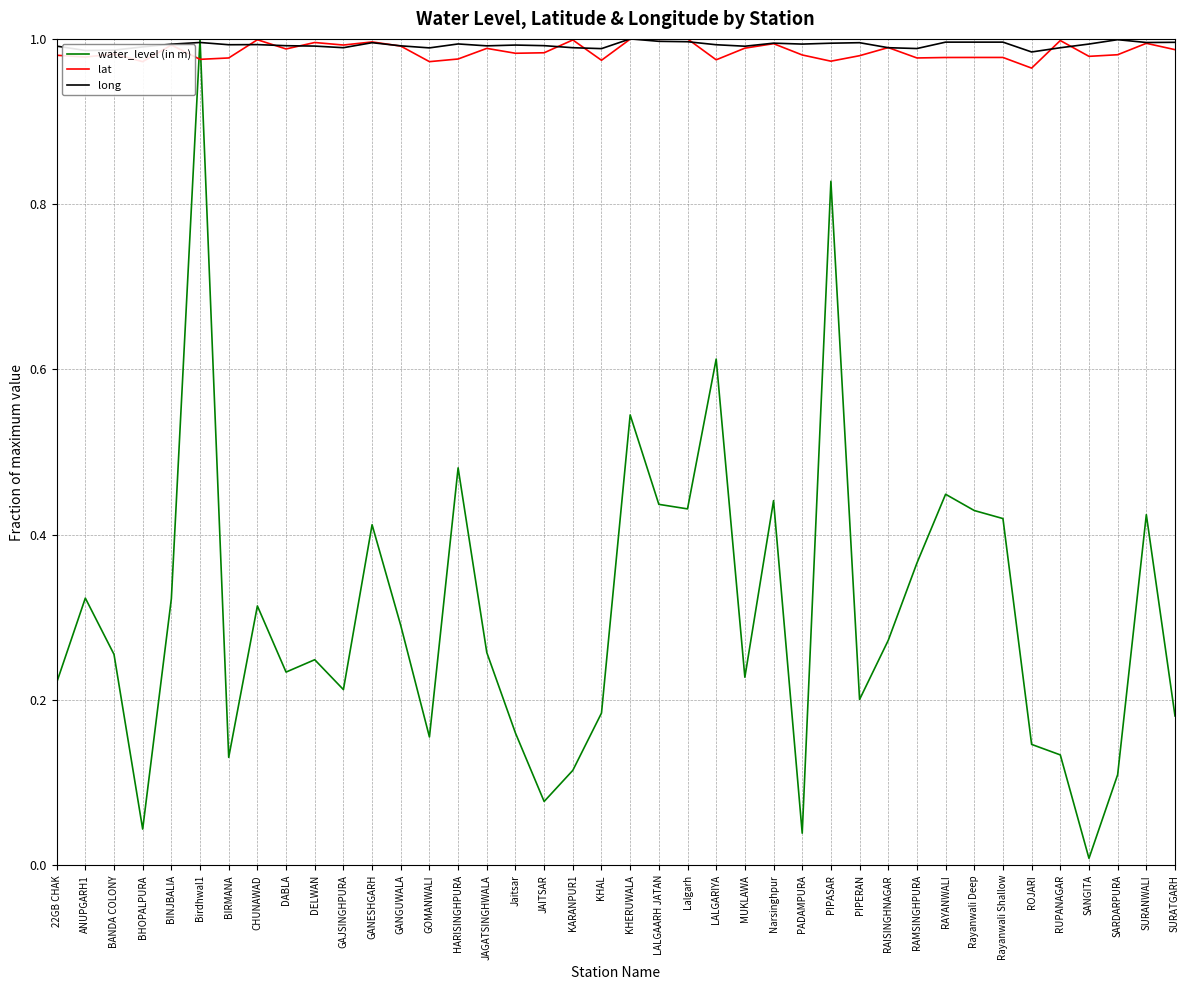

What is the total value across all series at RUPANAGAR?

2.1